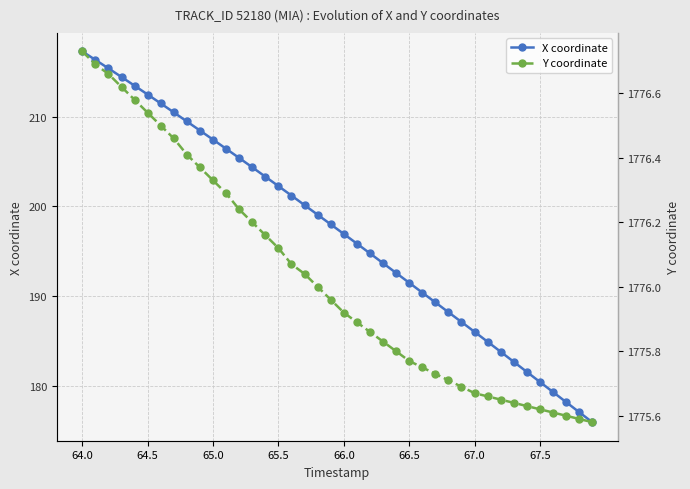

What is the highest value of the X coordinate series?

217.3